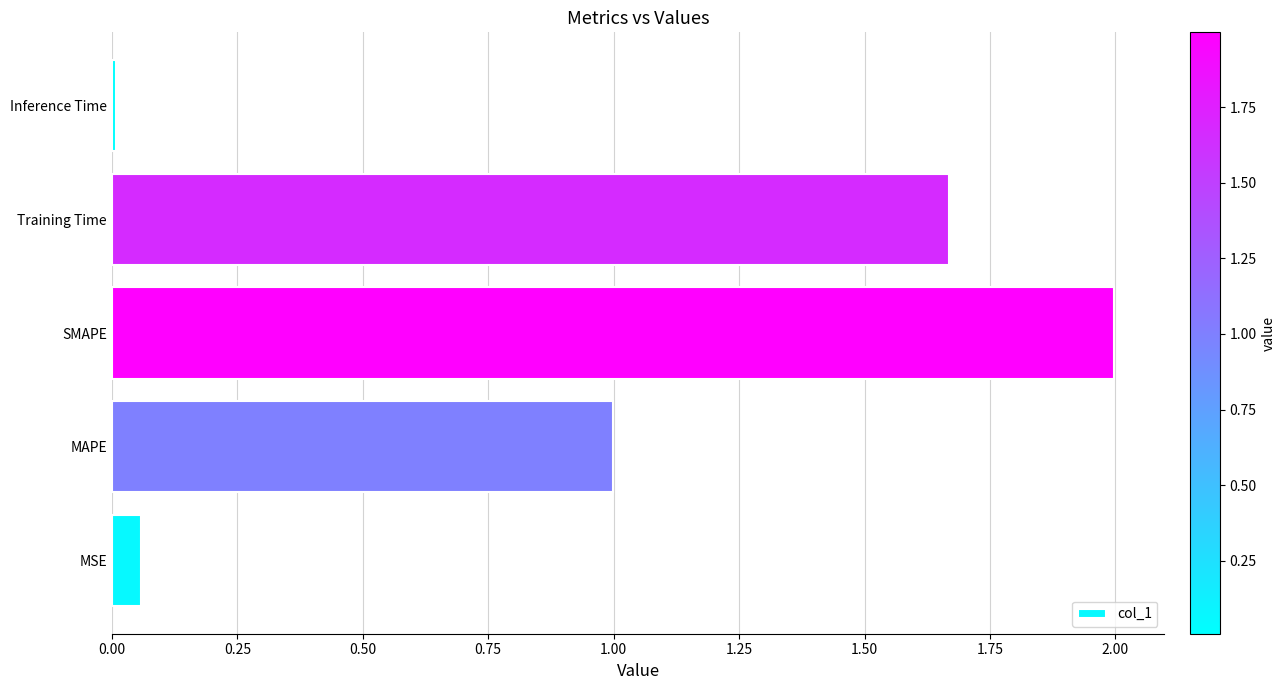

List the labels in order of value, smallest first.

Inference Time, MSE, MAPE, Training Time, SMAPE